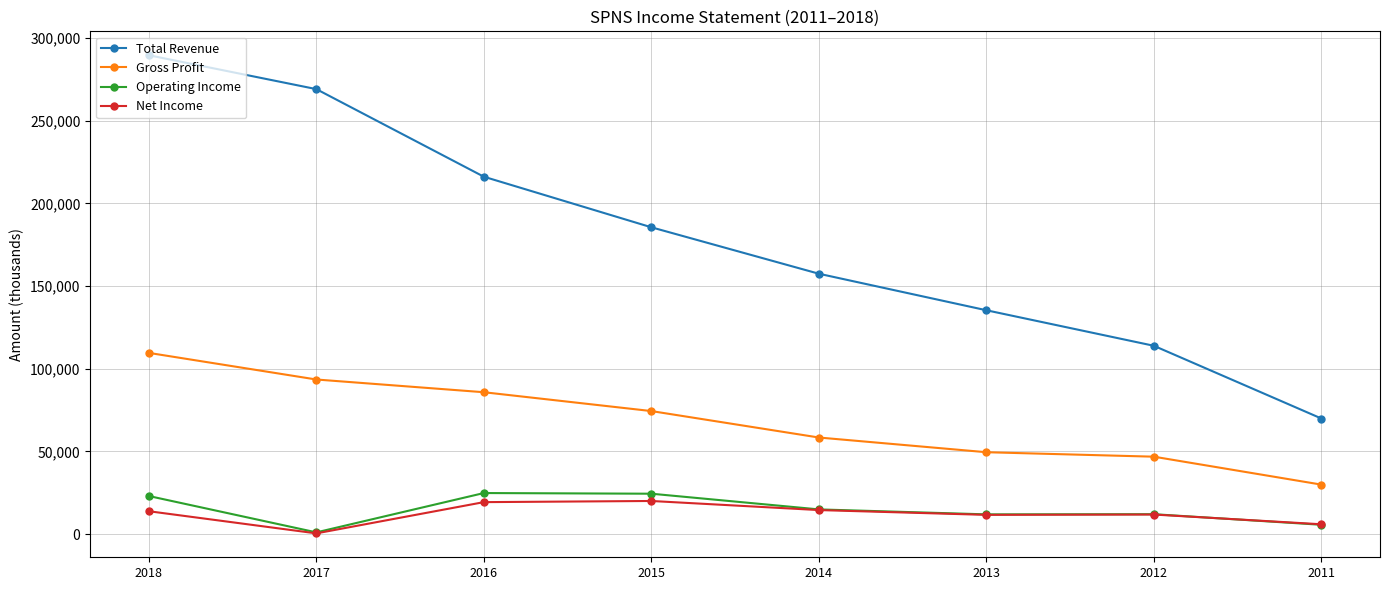

Between 2018 and 2012, which series saw the biggest shift?

Total Revenue